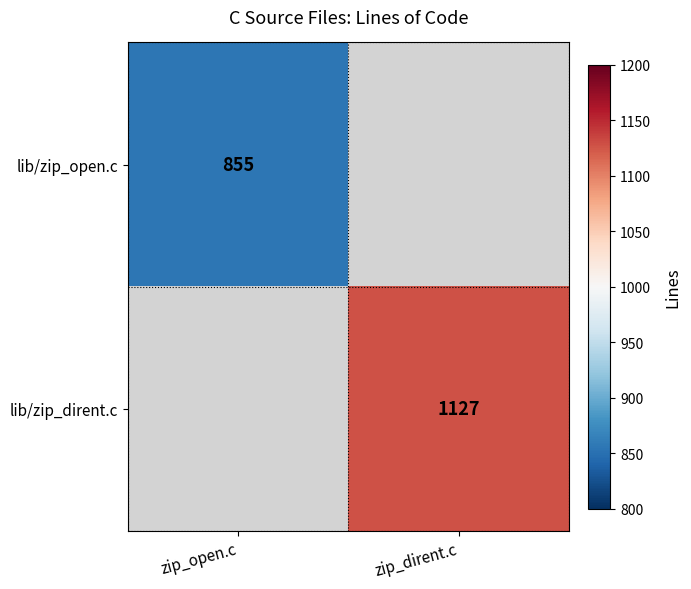

The lib/zip_open.c series shows 855 at zip_open.c. True or false?

True